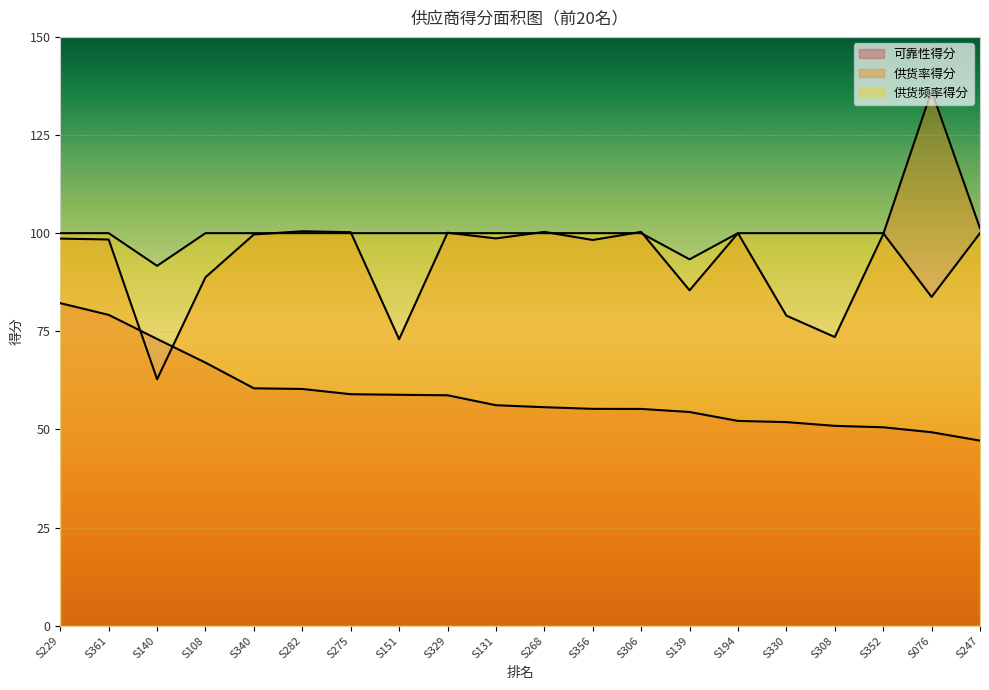

List the series in order of their peak value, lowest first.

可靠性得分, 供货频率得分, 供货率得分